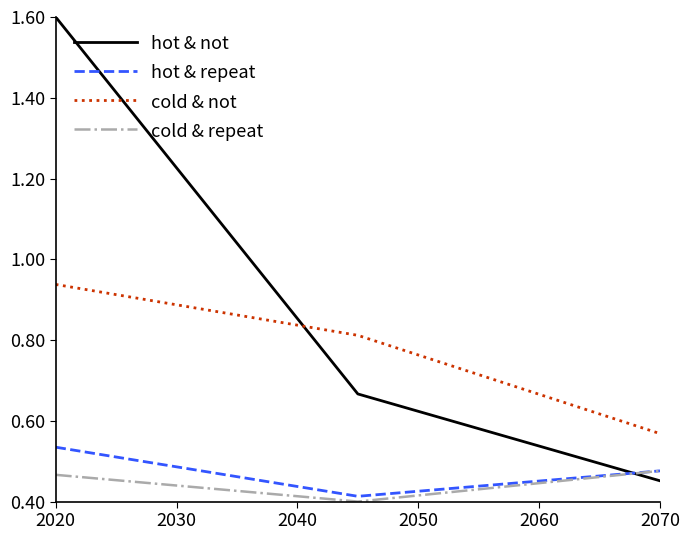

Which series has the largest total across all categories?

hot & not